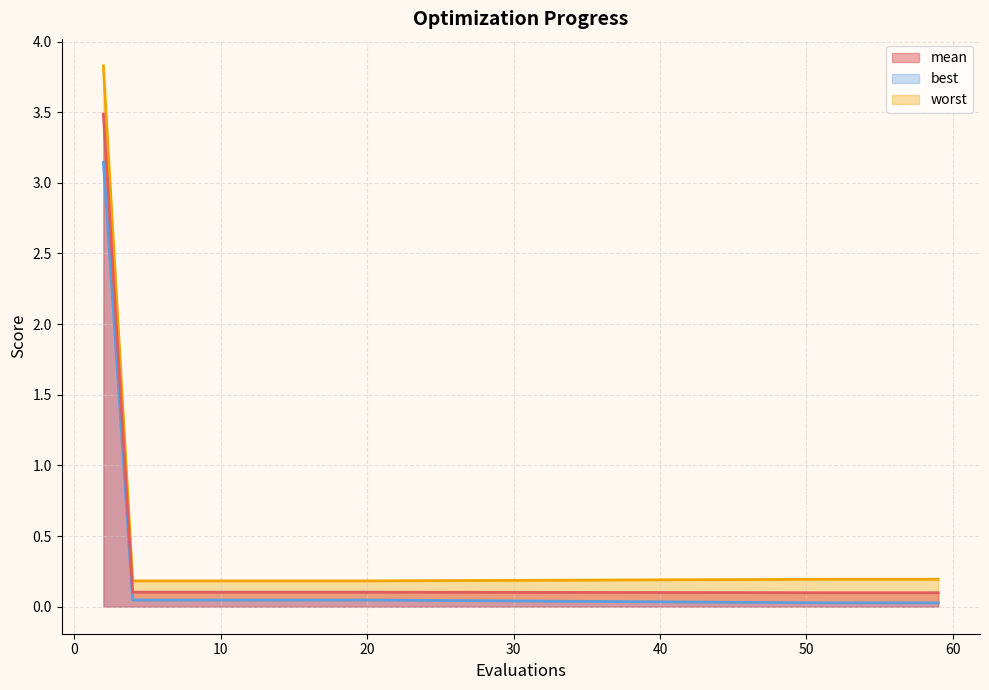

Reading left to right, what are all the values shown in this chart?

mean: 2=3.5	4=0.1	6=0.1	8=0.1	10=0.1	12=0.1	14=0.1	16=0.1	18=0.1	20=0.1	51=0.1	53=0.1	55=0.1	57=0.1	59=0.1
best: 2=3.1	4=0.0	6=0.0	8=0.0	10=0.0	12=0.0	14=0.0	16=0.0	18=0.0	20=0.0	51=0.0	53=0.0	55=0.0	57=0.0	59=0.0
worst: 2=3.8	4=0.2	6=0.2	8=0.2	10=0.2	12=0.2	14=0.2	16=0.2	18=0.2	20=0.2	51=0.2	53=0.2	55=0.2	57=0.2	59=0.2